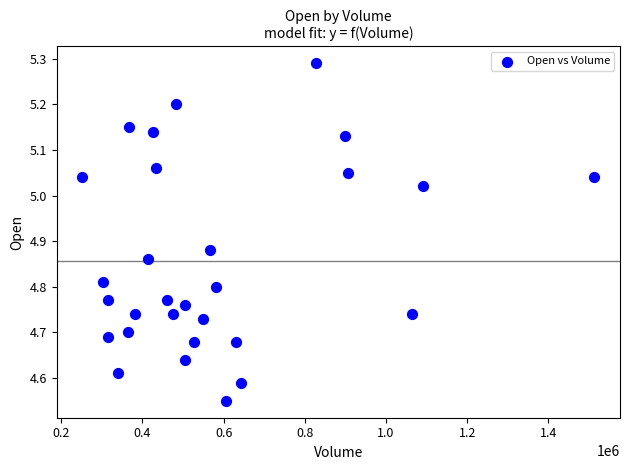

What is the range of Y values (max minus min)?

0.7